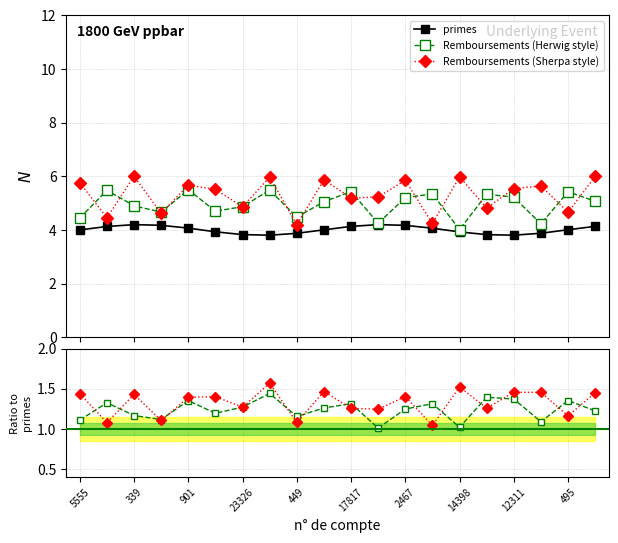

True or false: Remboursements ratio (Sherpa) and Remboursements (Sherpa style) cross at least once.

False